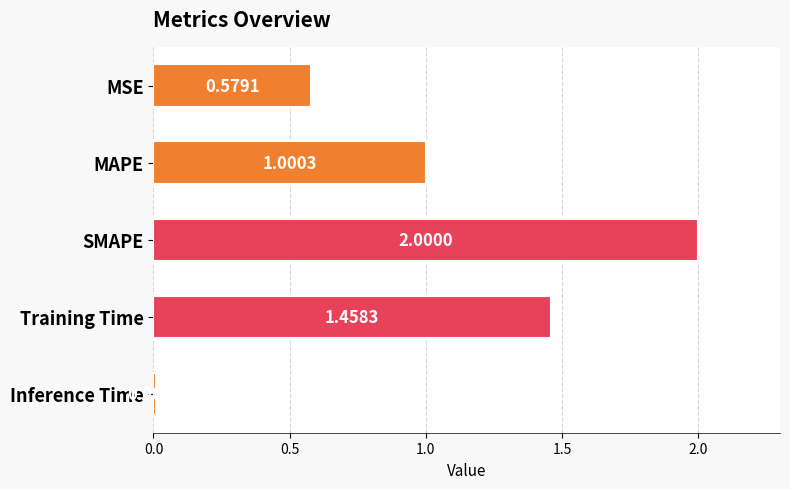

Rank the categories by value from lowest to highest.

Inference Time, MSE, MAPE, Training Time, SMAPE